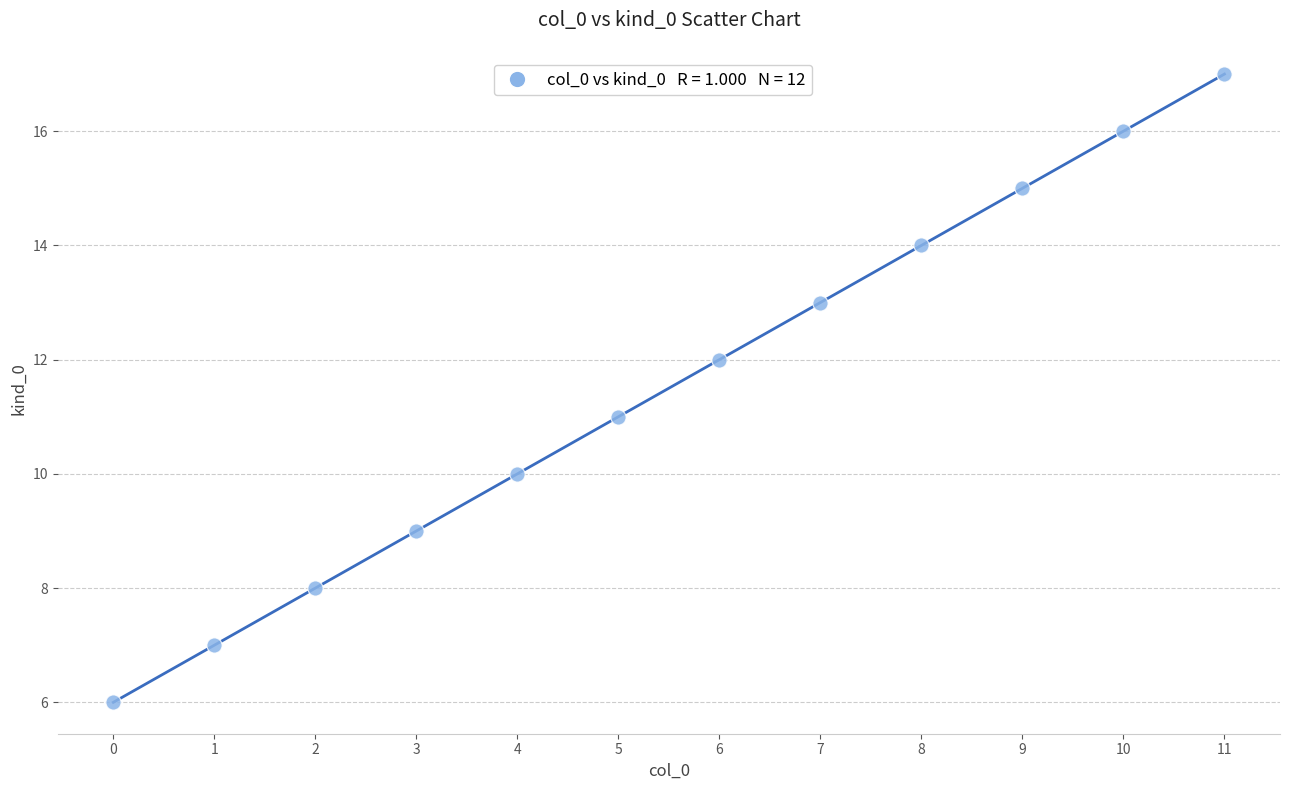

What is the average Y value?

12